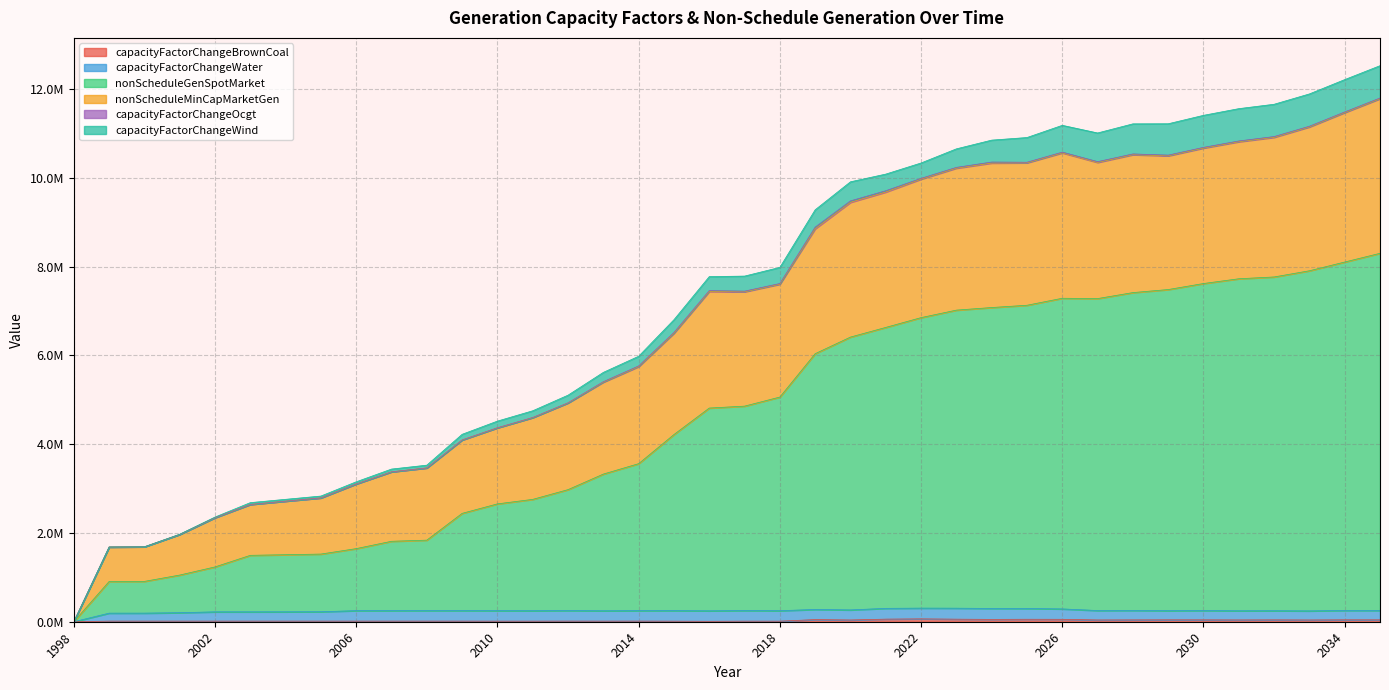

True or false: nonScheduleGenSpotMarket and nonScheduleMinCapMarketGen cross at least once.

False